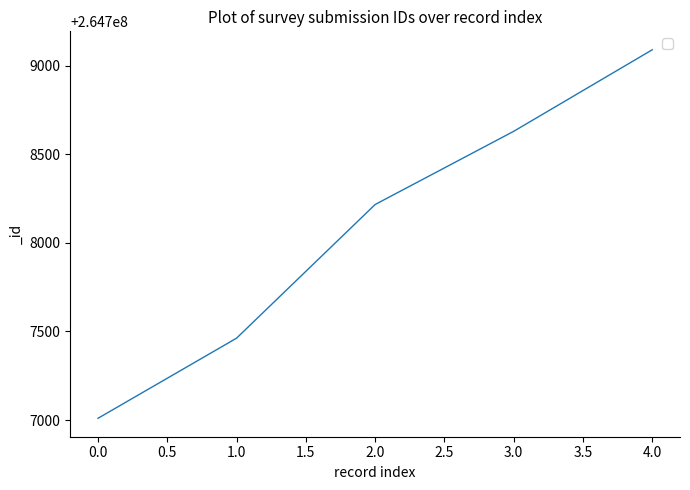

Does the chart display data point markers on the line(s)?

No